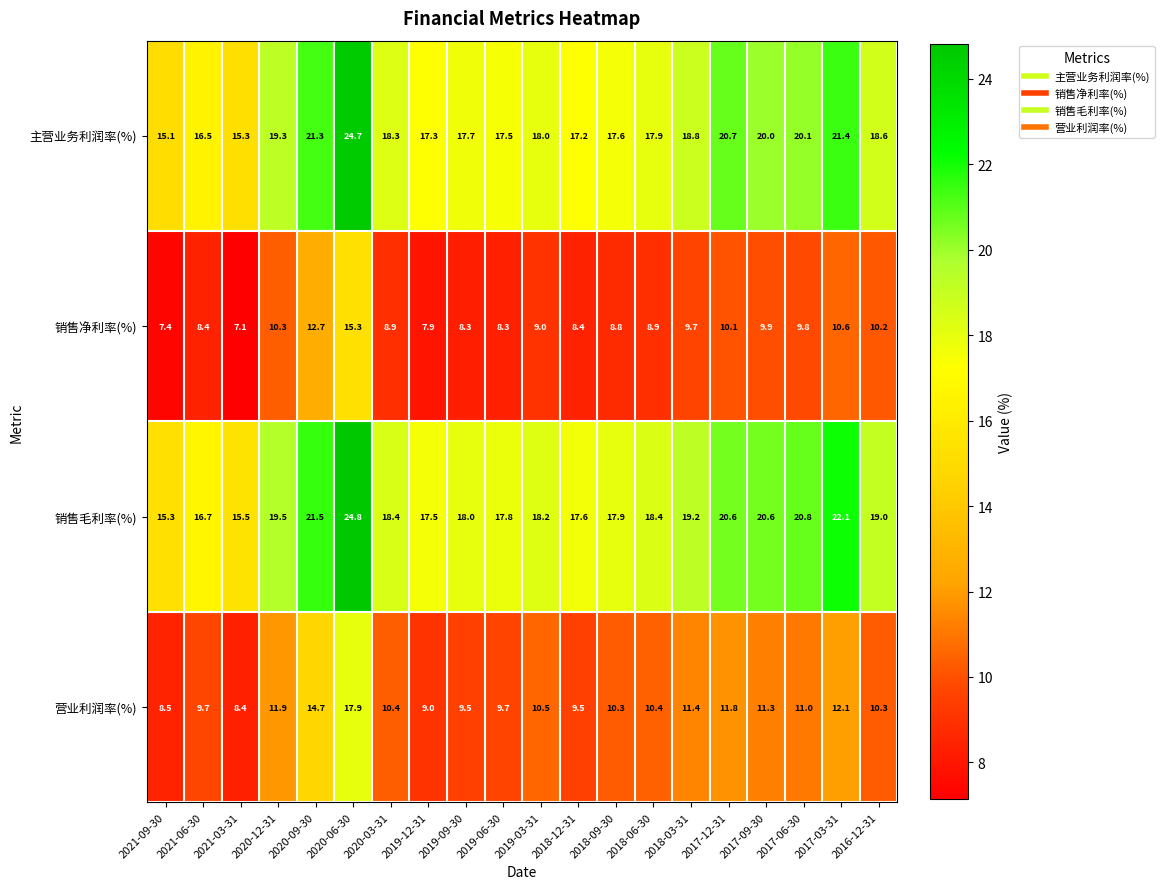

What is the minimum value for 营业利润率(%)?

8.4